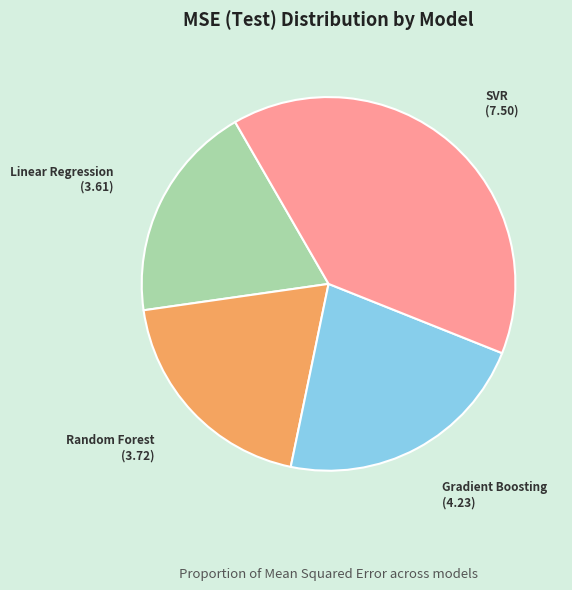

Rank the categories by value from lowest to highest.

Linear Regression, Random Forest, Gradient Boosting, SVR